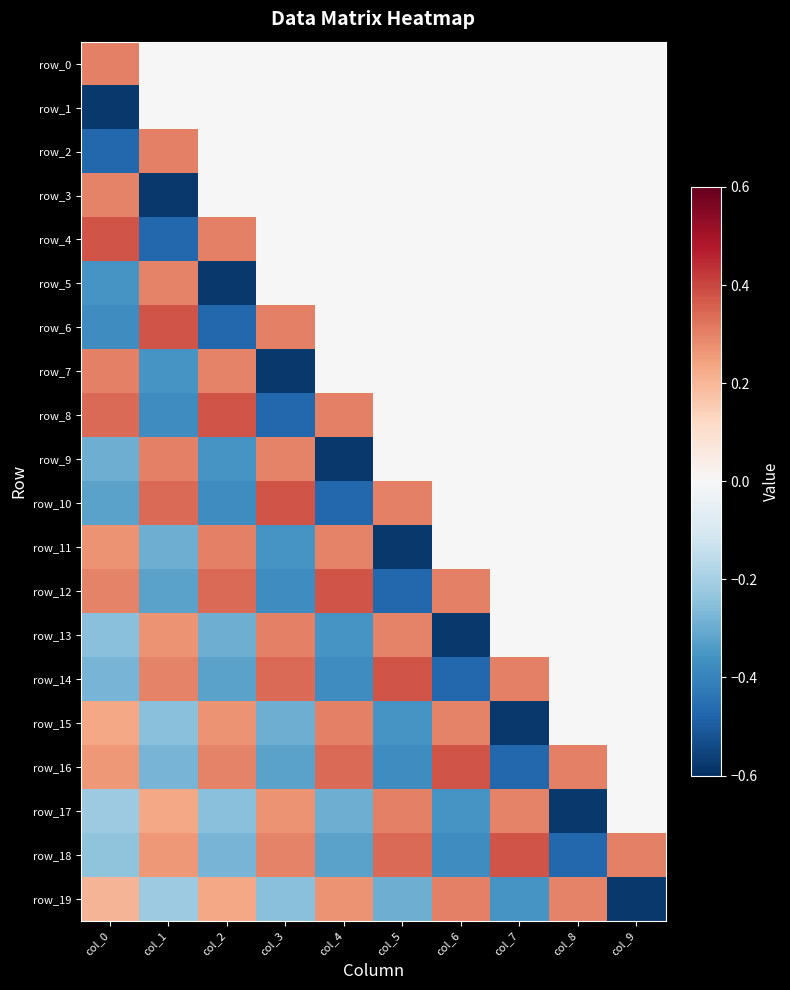

What is the difference between the highest and lowest values at col_6?

1.0